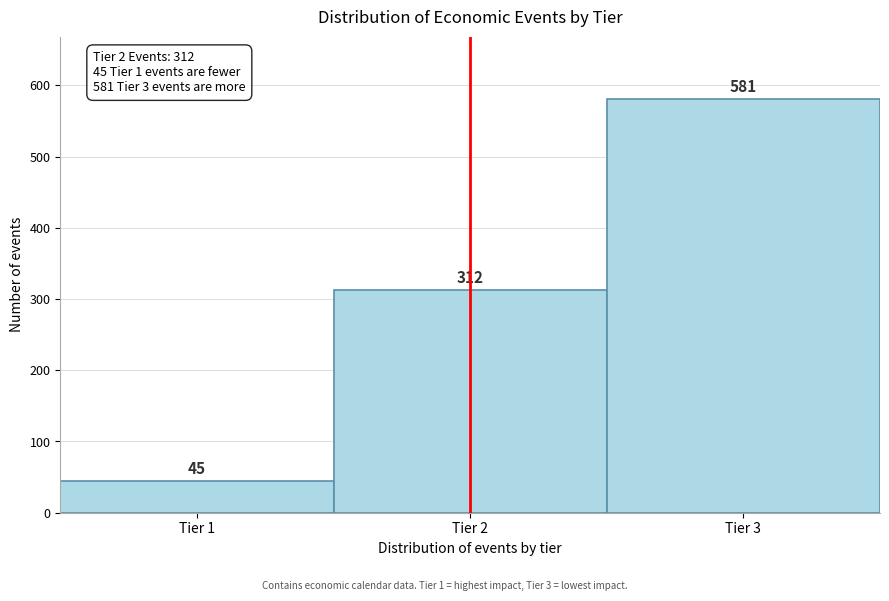

How tall is the bar that spans 2.5 to 3.5 on the x-axis?

581